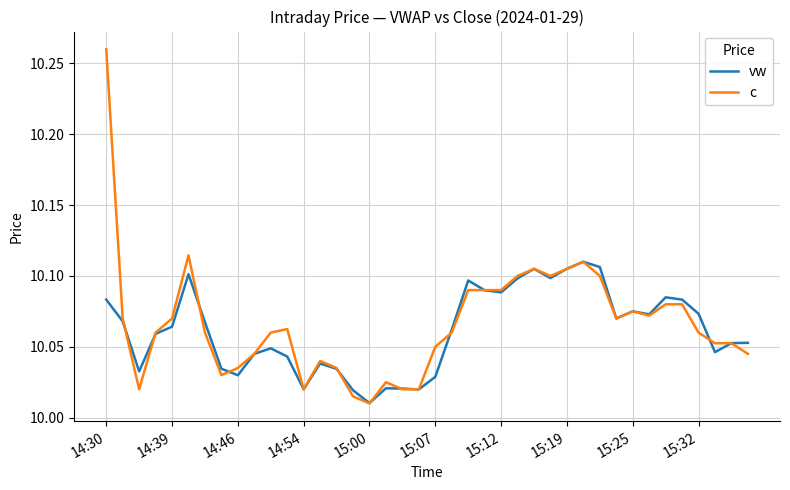

Rank the series by their maximum value, from highest to lowest.

c, vw